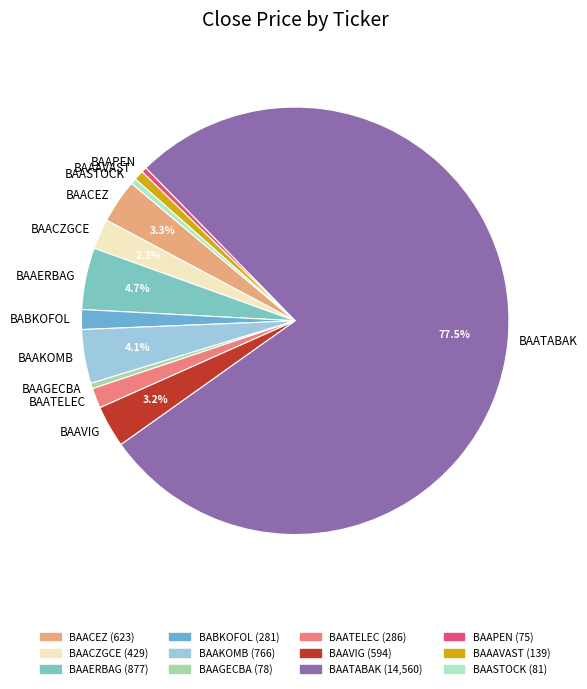

What percentage is the BAATELEC slice, to the nearest percent?

2%